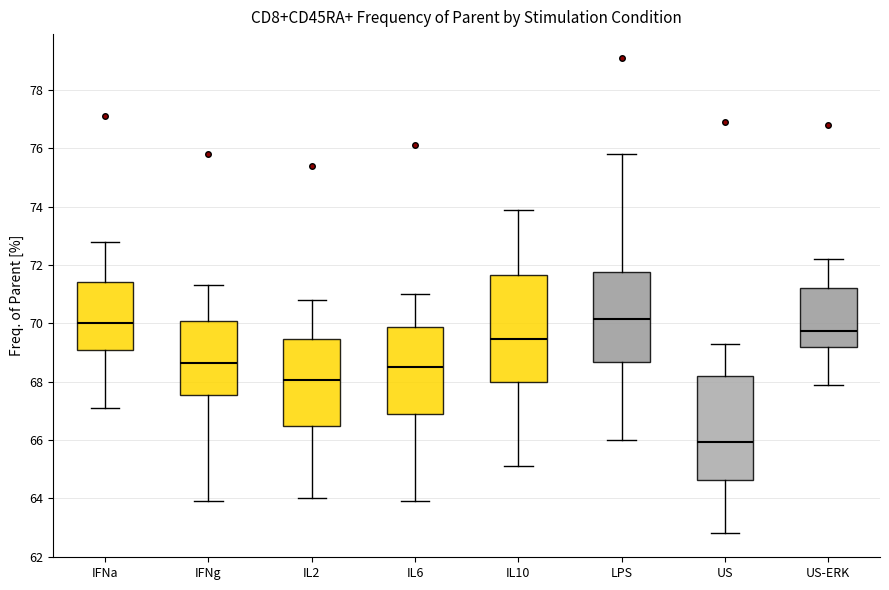

Reading left to right, read every box against the y-axis: the position of its median line, the range the box covers, and the ends of its whiskers. The values are not printed on the chart, so give them approximately, as read against the axis.

IFNa: median 70.0, box 69.2 to 71.4, whiskers 67.2 to 72.8
IFNg: median 68.6, box 67.6 to 70.0, whiskers 64.0 to 71.4
IL2: median 68.0, box 66.6 to 69.4, whiskers 64.0 to 70.8
IL6: median 68.6, box 67.0 to 69.8, whiskers 64.0 to 71.0
IL10: median 69.4, box 68.0 to 71.6, whiskers 65.2 to 74.0
LPS: median 70.2, box 68.6 to 71.8, whiskers 66.0 to 75.8
US: median 66.0, box 64.6 to 68.2, whiskers 62.8 to 69.4
US-ERK: median 69.8, box 69.2 to 71.2, whiskers 68.0 to 72.2